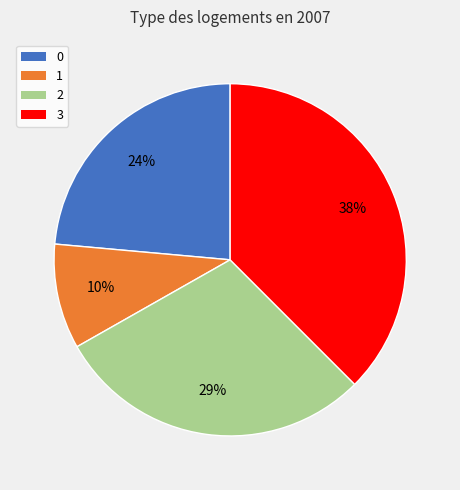

Is the sum of 2 and 1 greater than half?

No